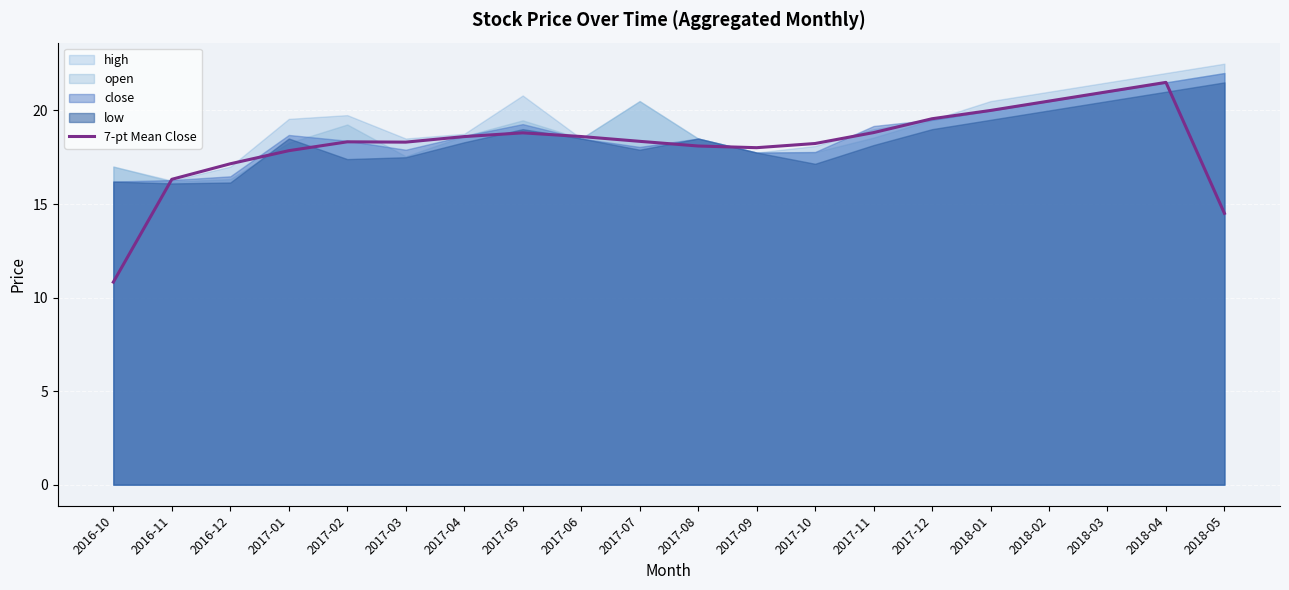

What is the value of the 11th point from the left?

18.1